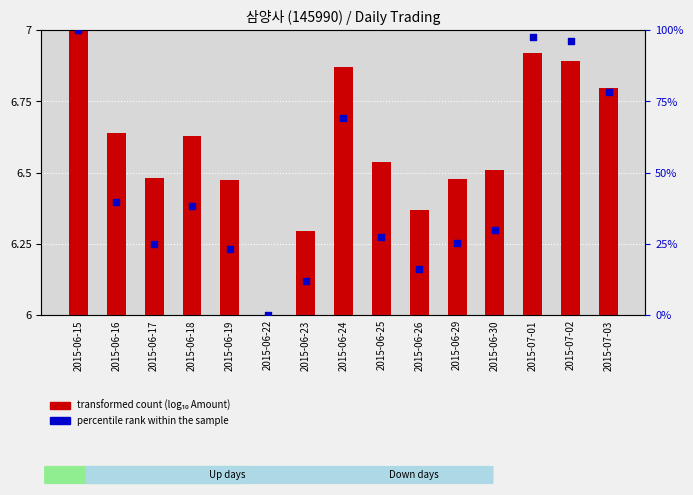

Which series has the largest Y range (max minus min)?

percentile rank within the sample